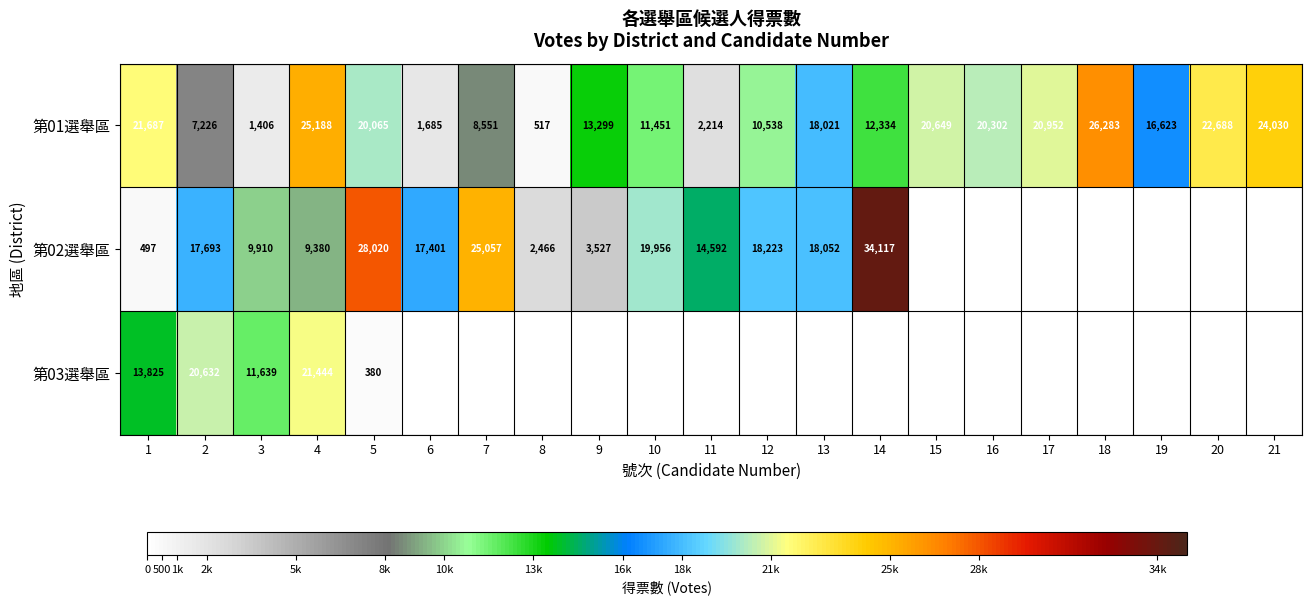

List the labels in order of 第01選舉區 value, largest first.

18, 4, 21, 20, 1, 17, 15, 16, 5, 13, 19, 9, 14, 10, 12, 7, 2, 11, 6, 3, 8